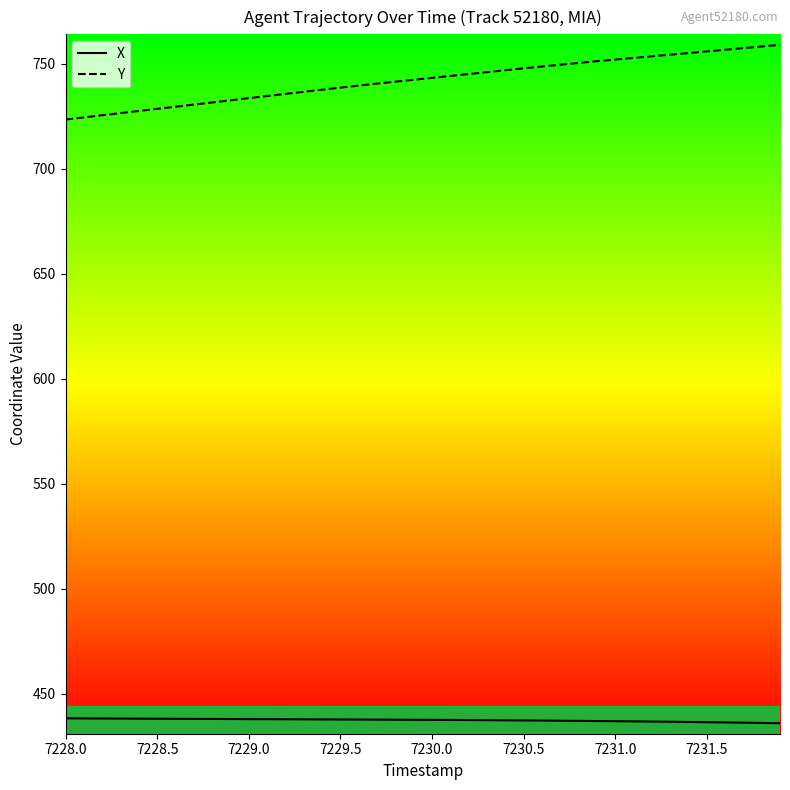

What is the difference between the maximum and minimum values in the Y series?

35.6